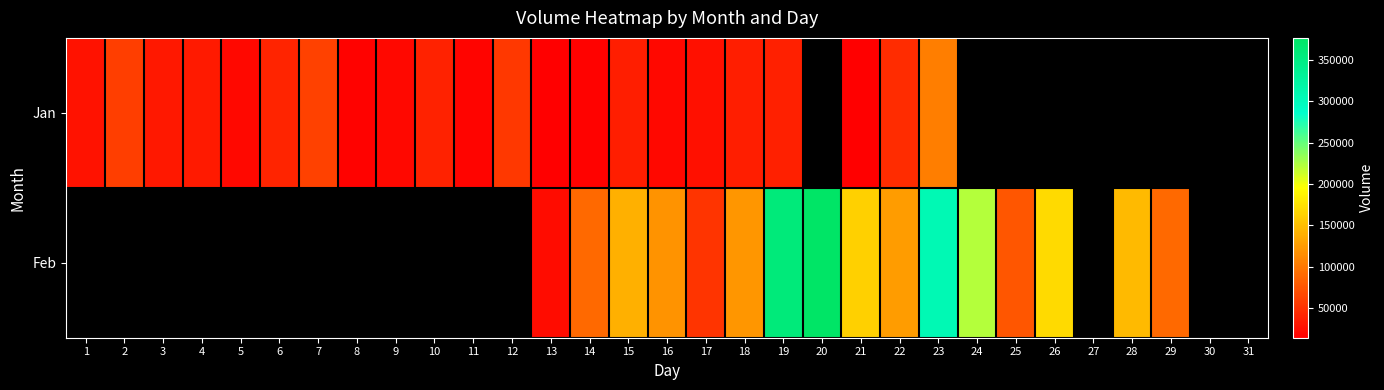

Which category has the highest value in the Jan series?

23